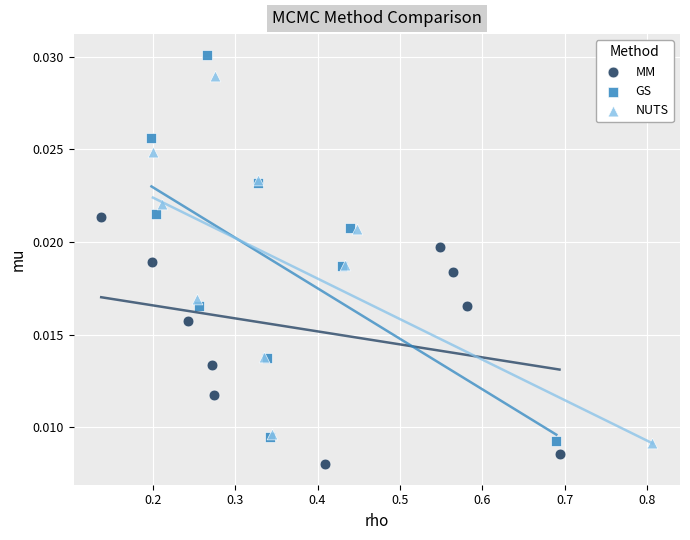

Which series contains the highest Y value?

GS